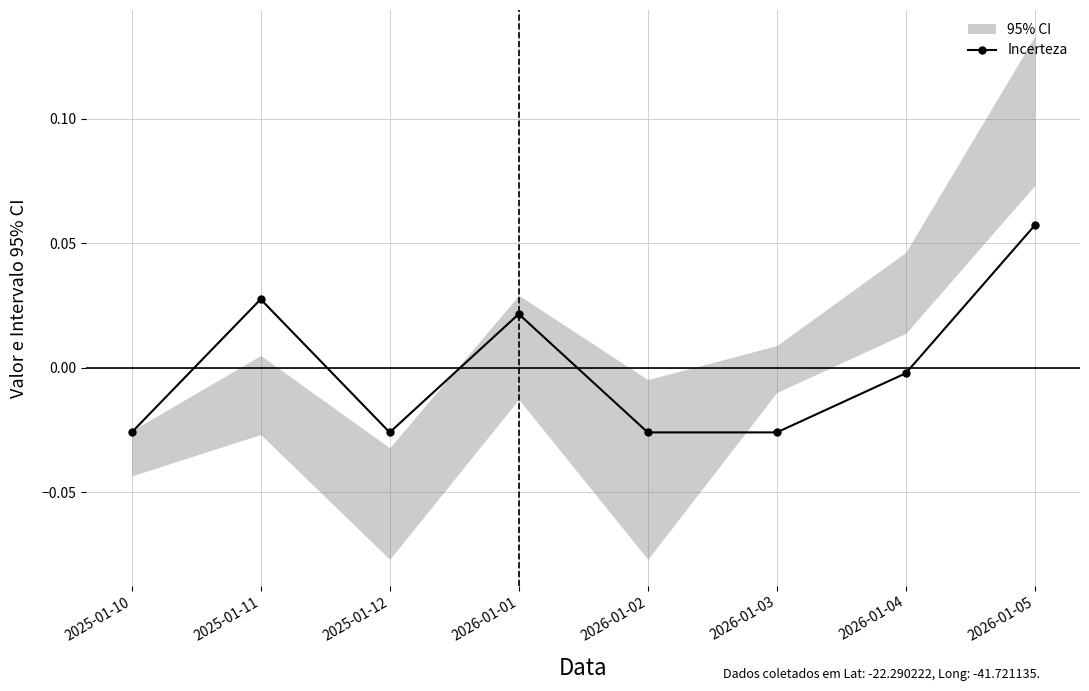

What position from the right is 2025-01-10?

8